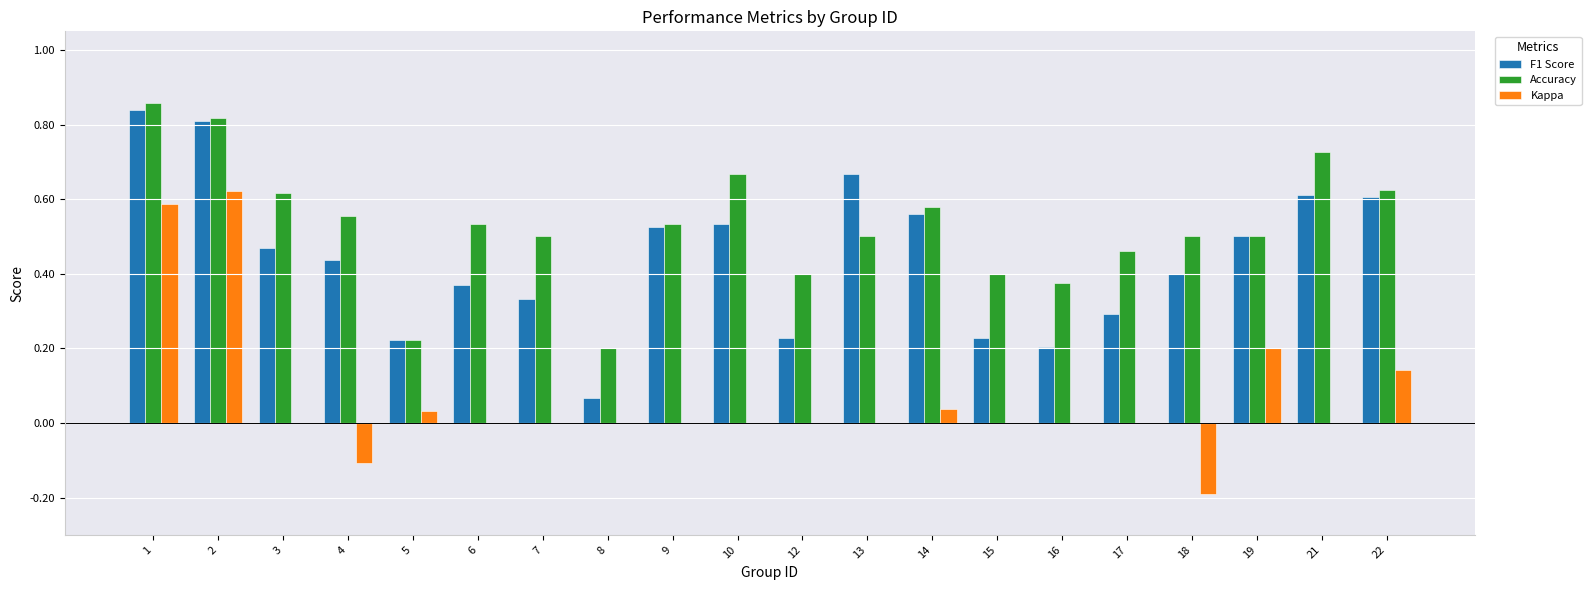

Between 7 and 19, which series saw the biggest shift?

Kappa